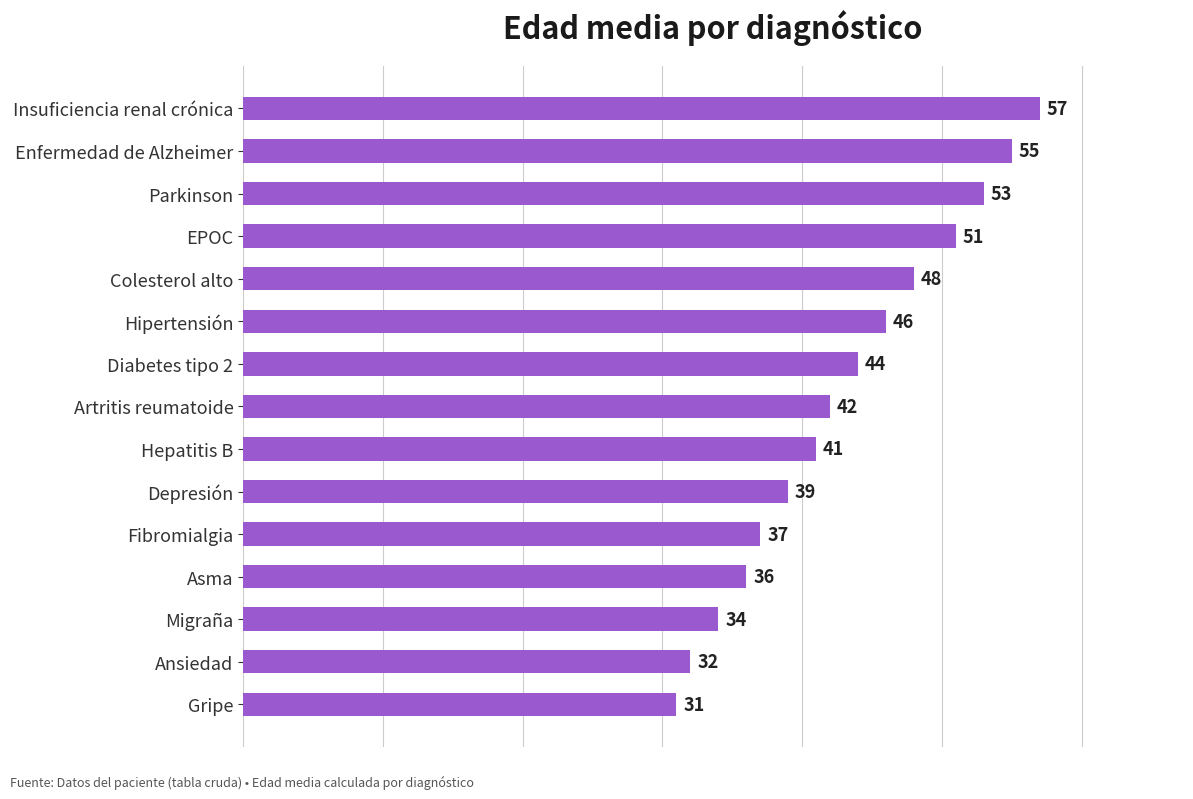

At which label is the value closest to 44?

Diabetes tipo 2